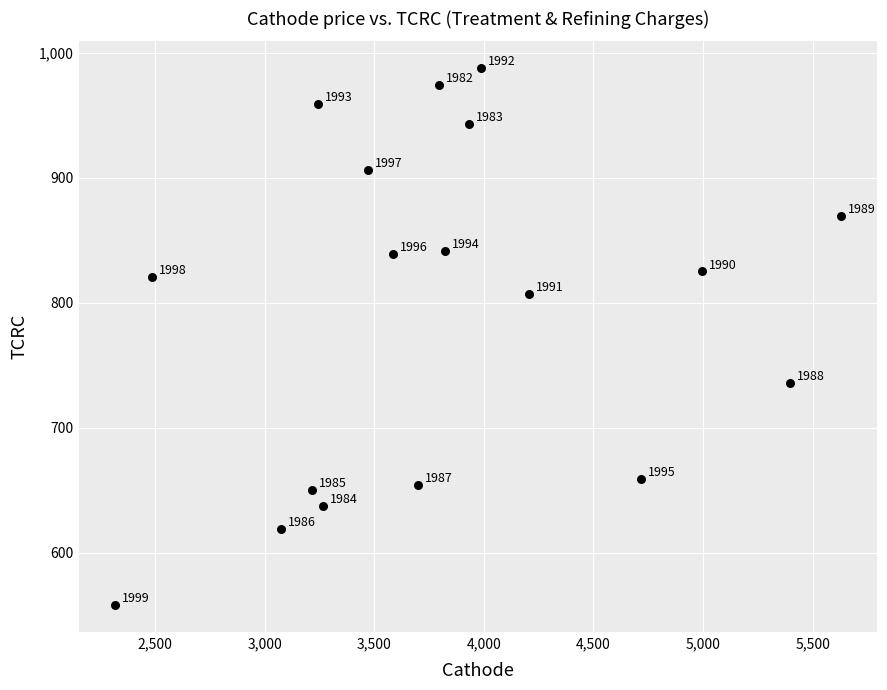

What is the range of X values (max minus min)?

3309.9